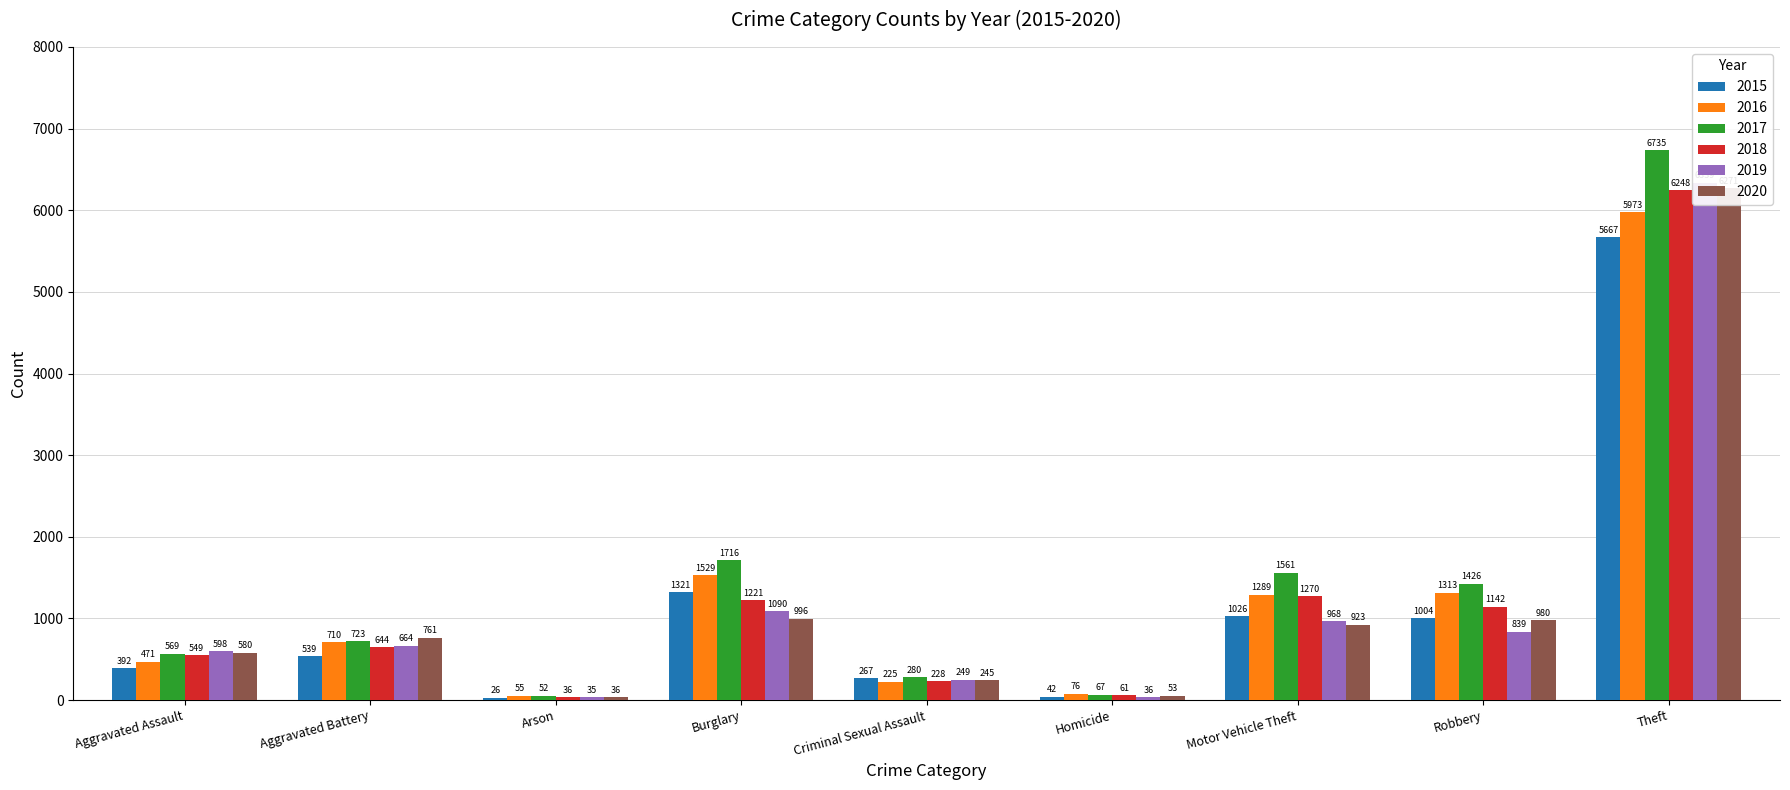

At how many categories does at least one series exceed 4822?

1